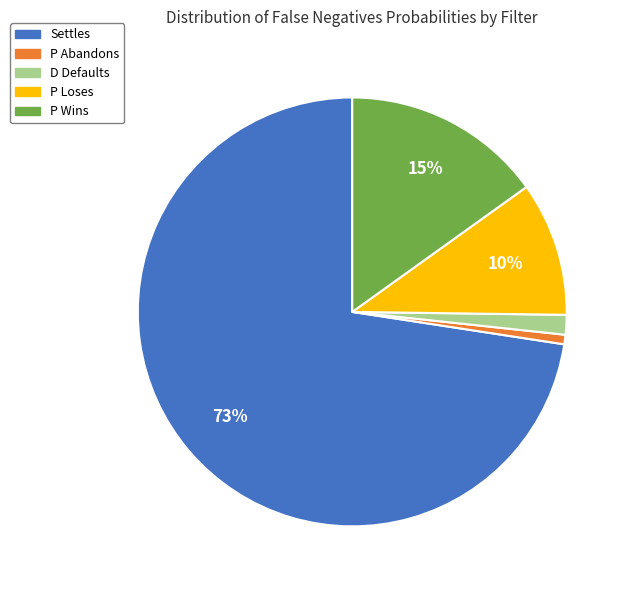

True or false: P Abandons accounts for 1% of the total.

True